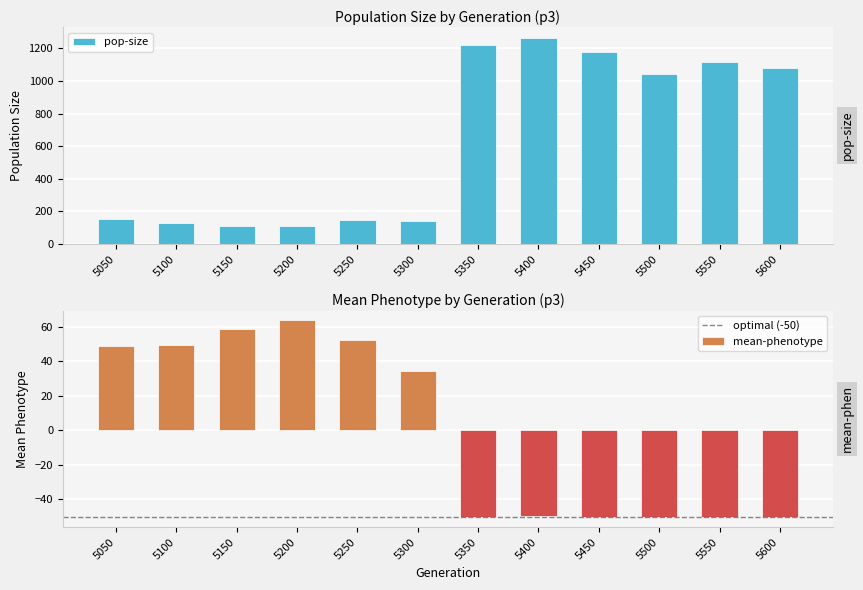

Which category has the lowest value across all series?

5500